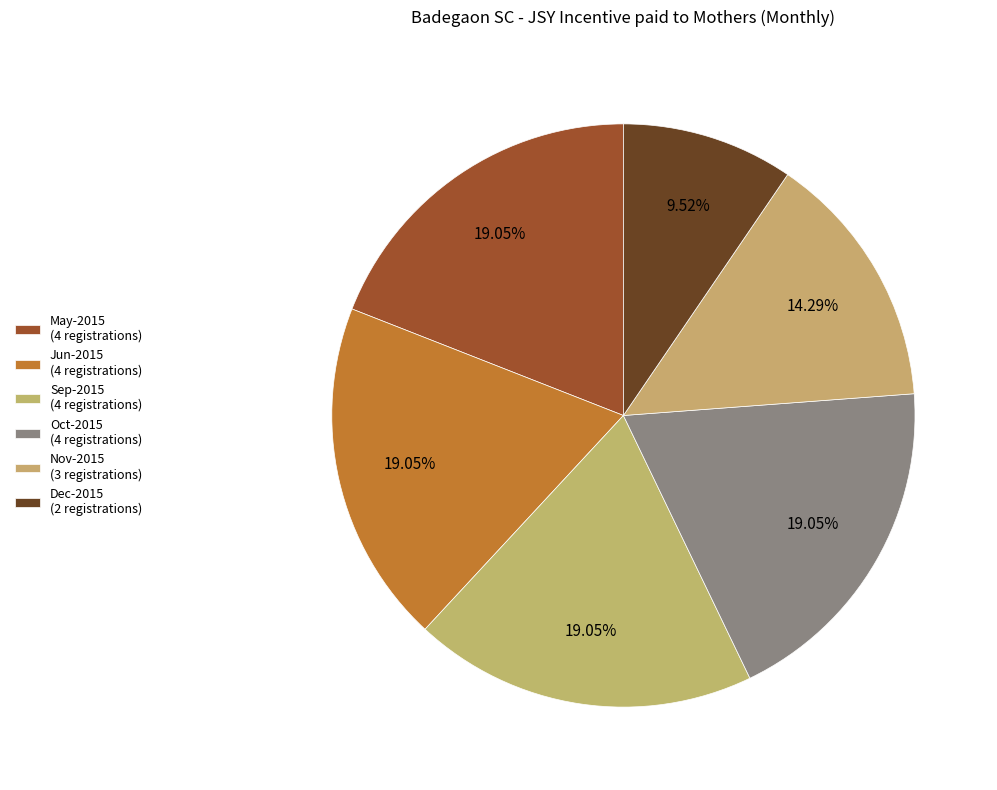

Count the number of slices in the pie.

6